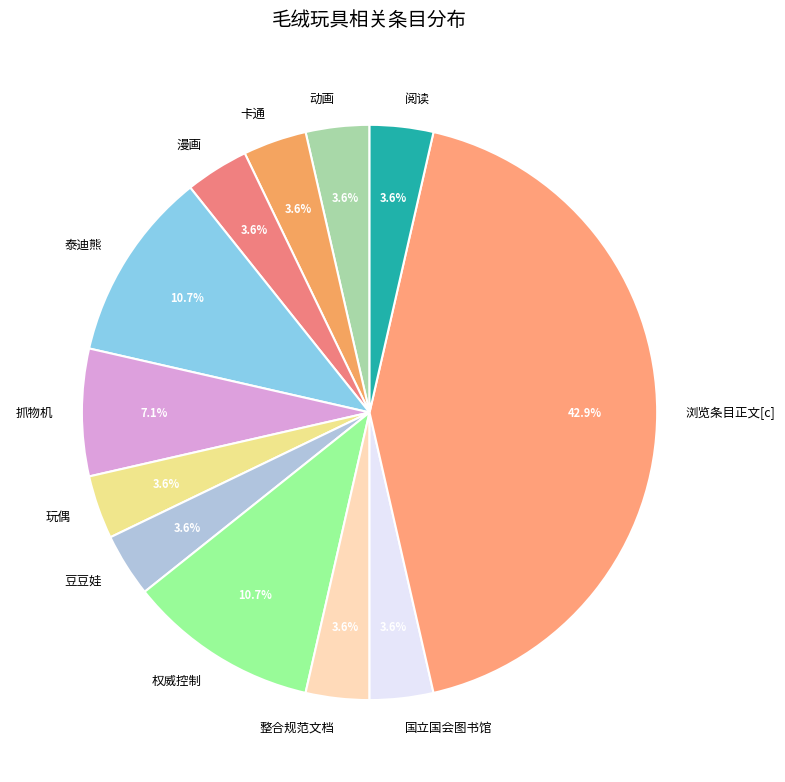

Is the sum of 玩偶 and 抓物机 greater than half?

No